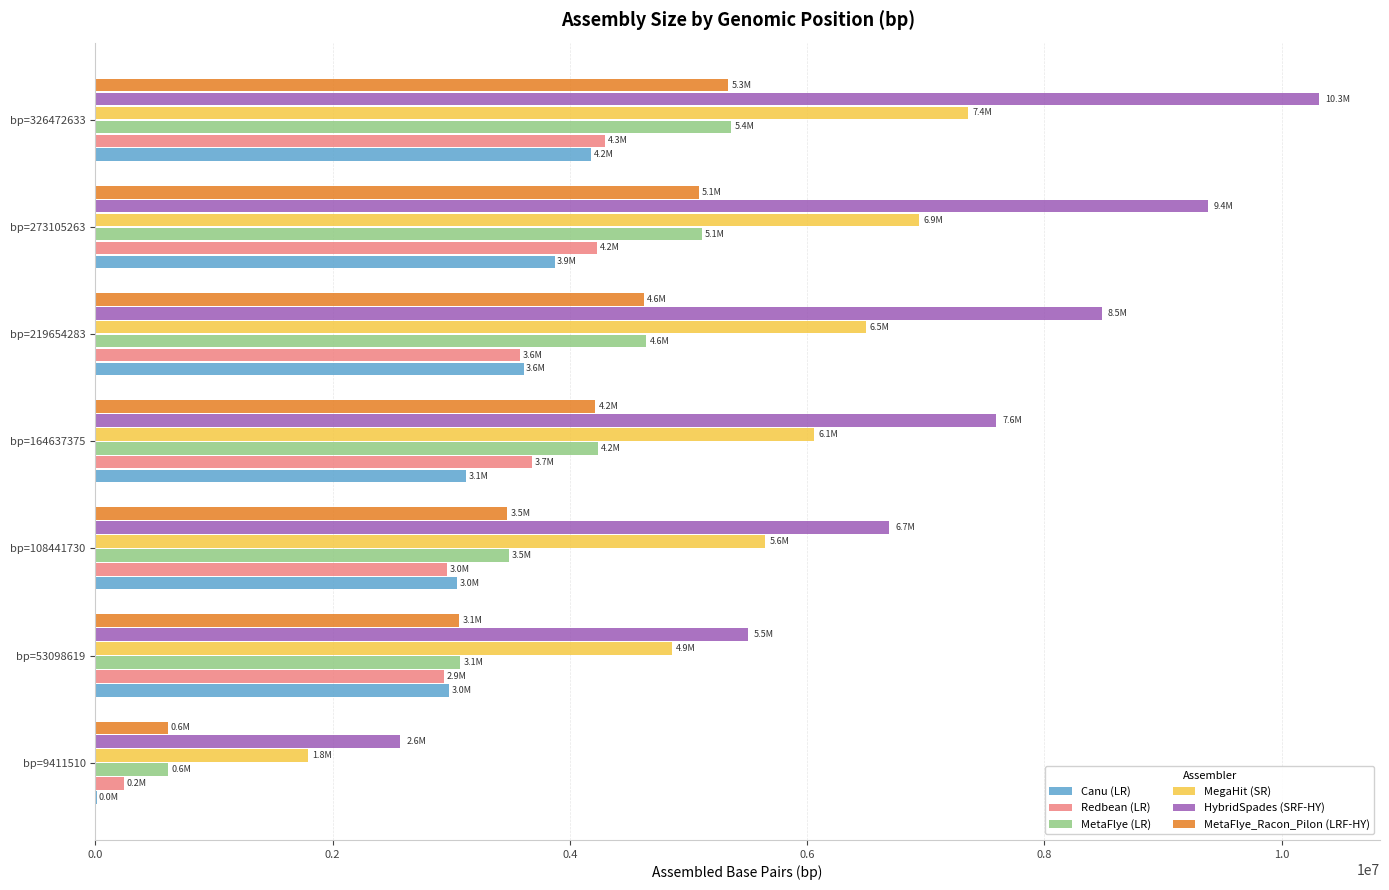

What is the sum of all Canu (LR) values?

20825710